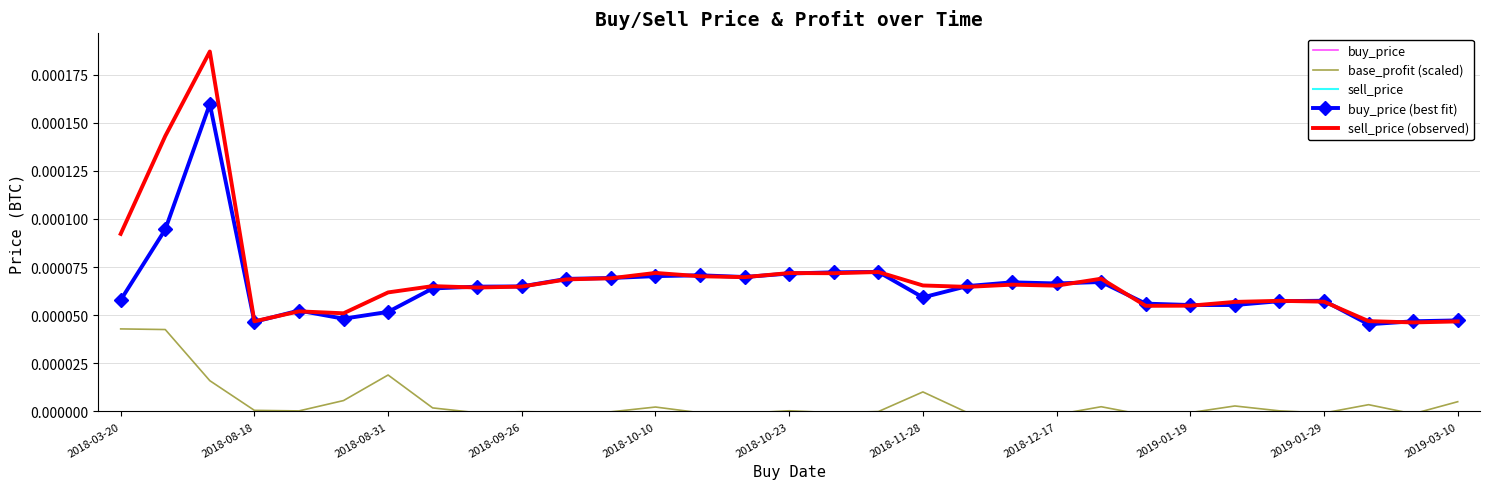

Which has a higher value, 2018-08-31 or 2019-01-29?

2018-08-31